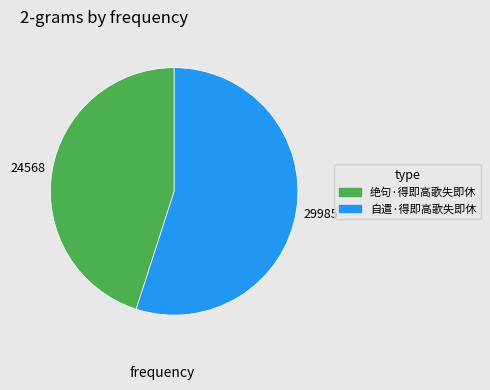

The 自遣·得即高歌失即休 slice represents 55% of the pie. True or false?

True